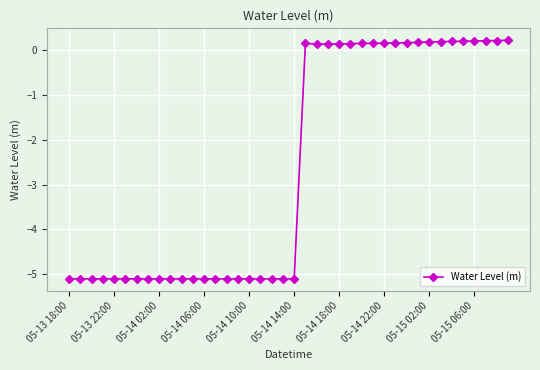

True or false: the data has more than 1 interior local peaks.

True